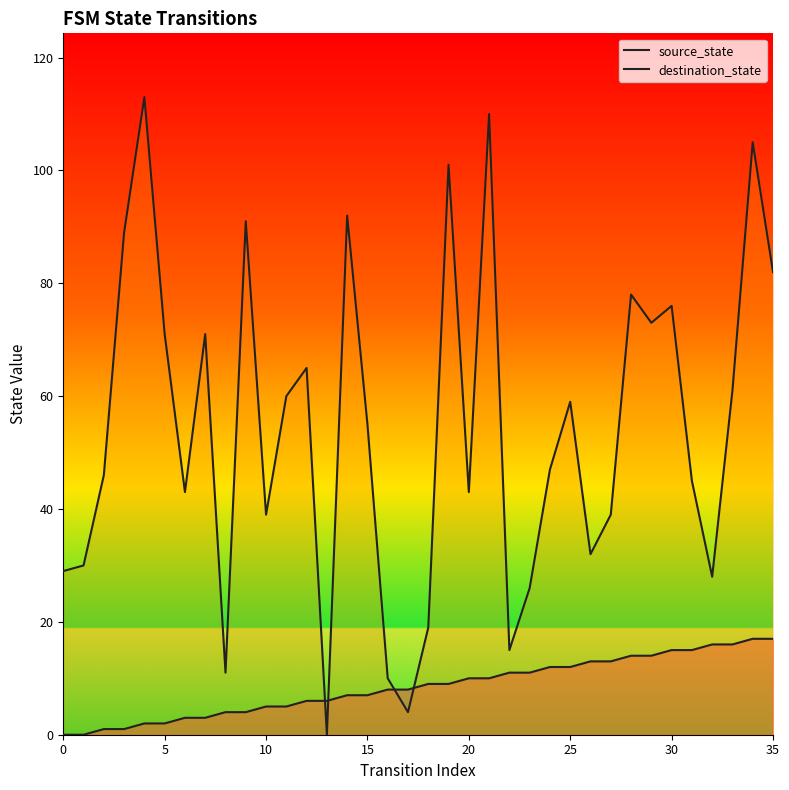

How many intersections are there between source_state and destination_state?

4